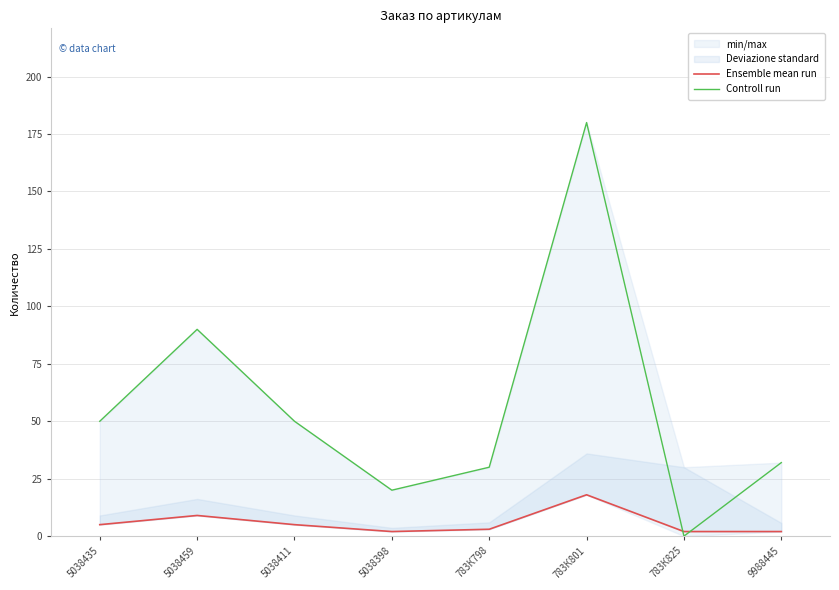

At which label does Ensemble mean run reach its minimum?

5038398